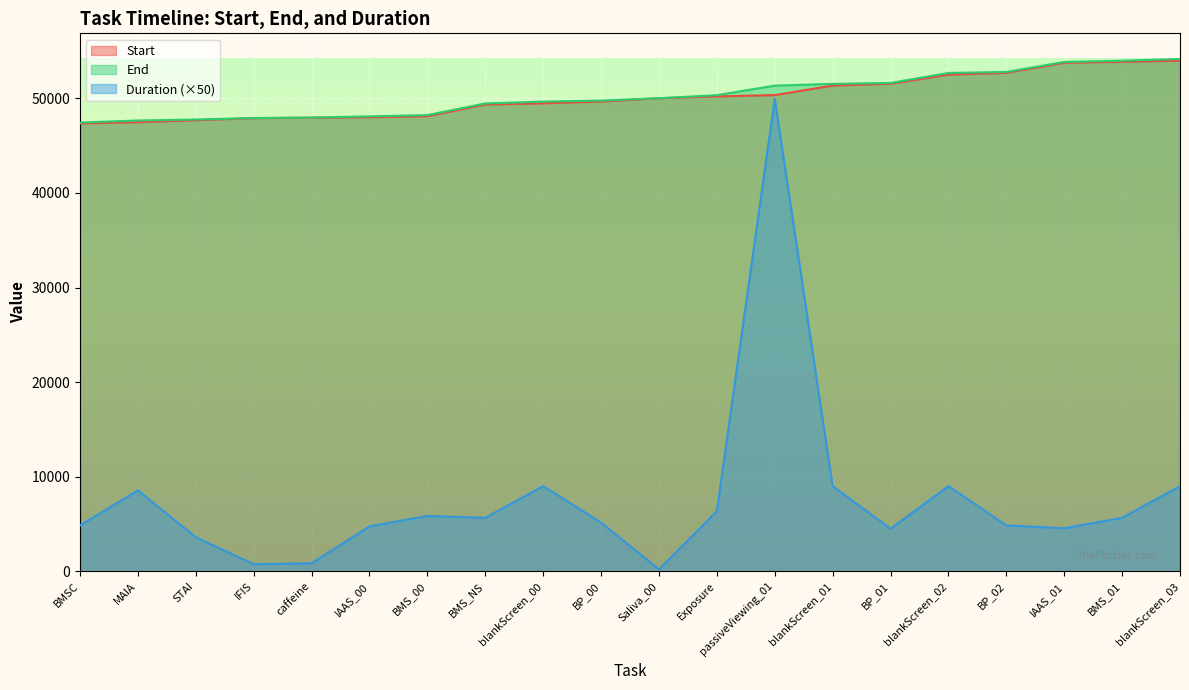

What is the maximum value shown in the chart?

54170